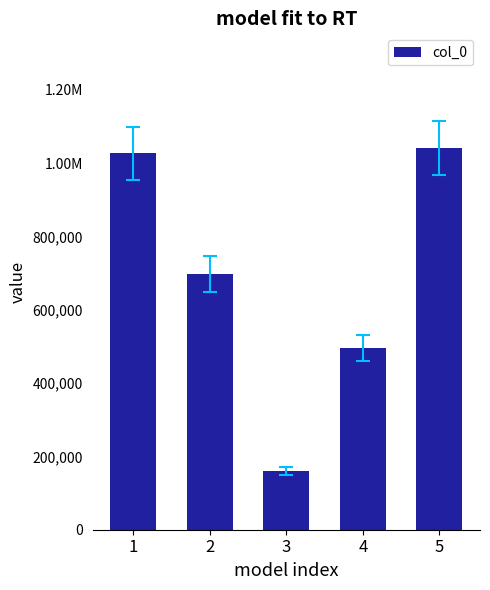

What is the difference between the values at 3 and 5?

881245